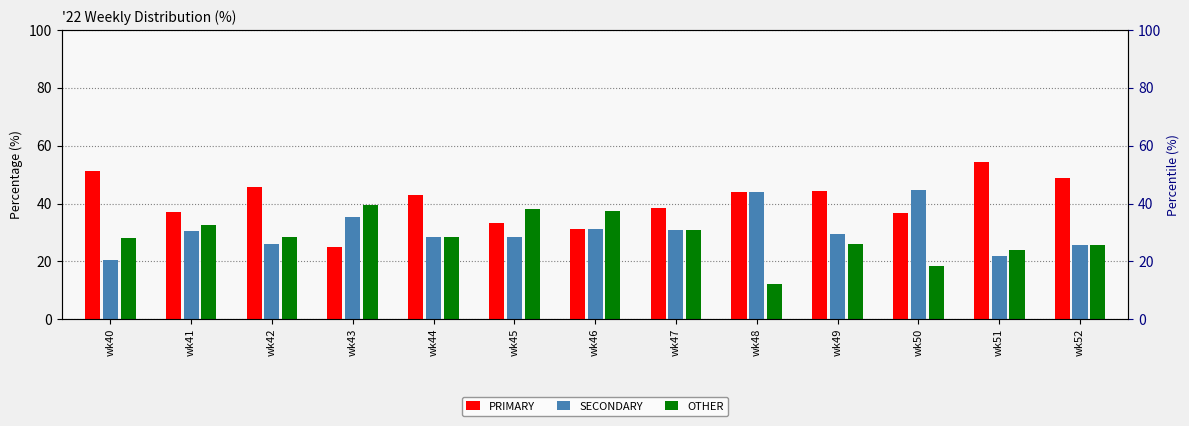

What are all the series names shown in the legend?

PRIMARY, SECONDARY, OTHER